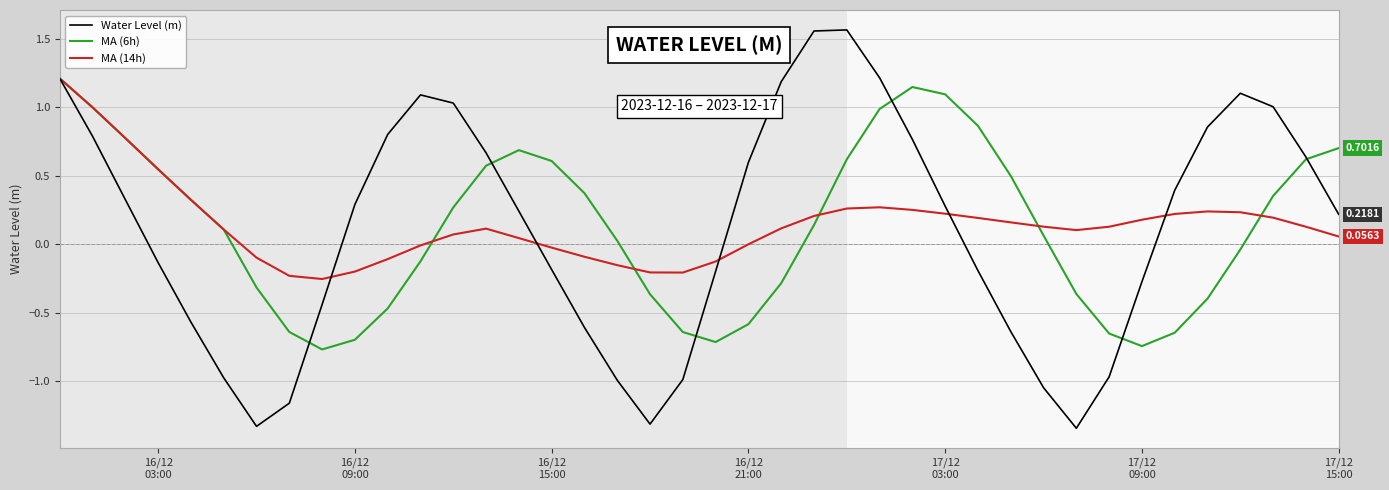

What is the maximum value for MA (14h)?

1.2